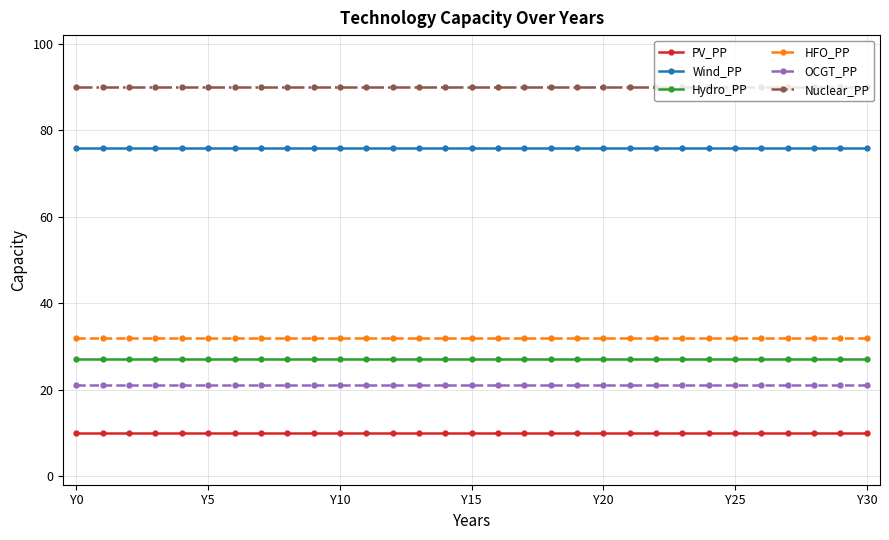

At how many categories does at least one series exceed 71?

31